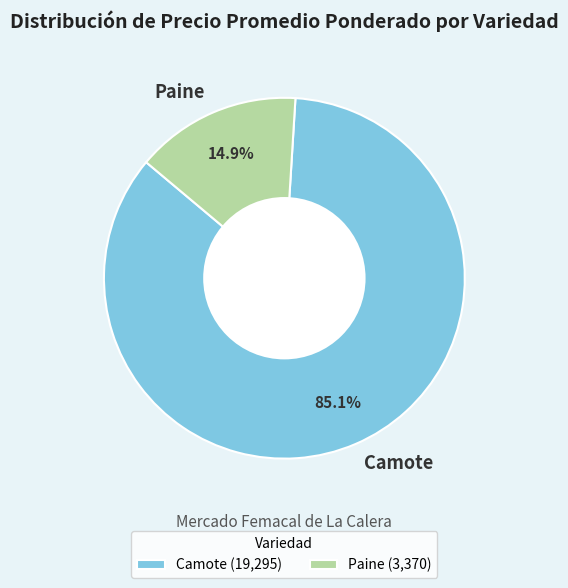

Is the sum of Paine and Camote greater than half?

Yes